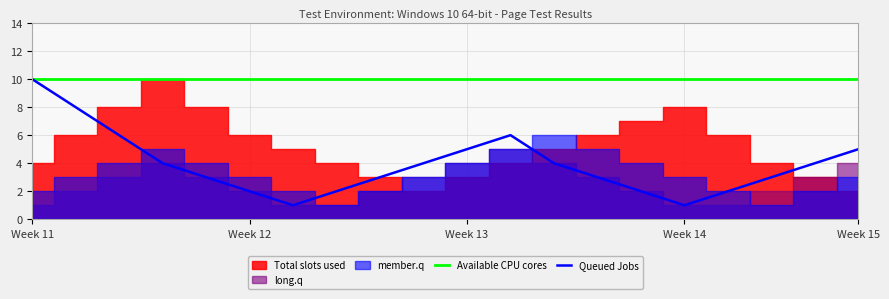

What is the minimum value shown in the chart?

1